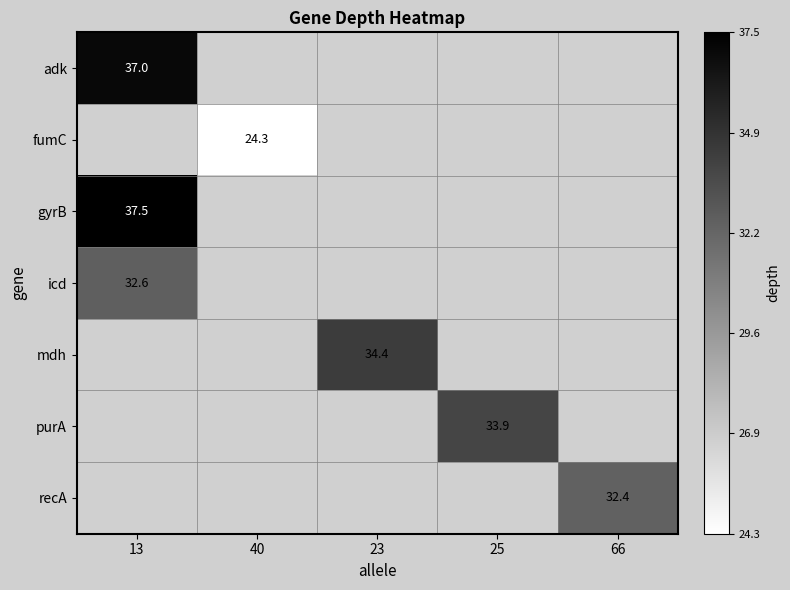

At how many categories does at least one series exceed 25?

4